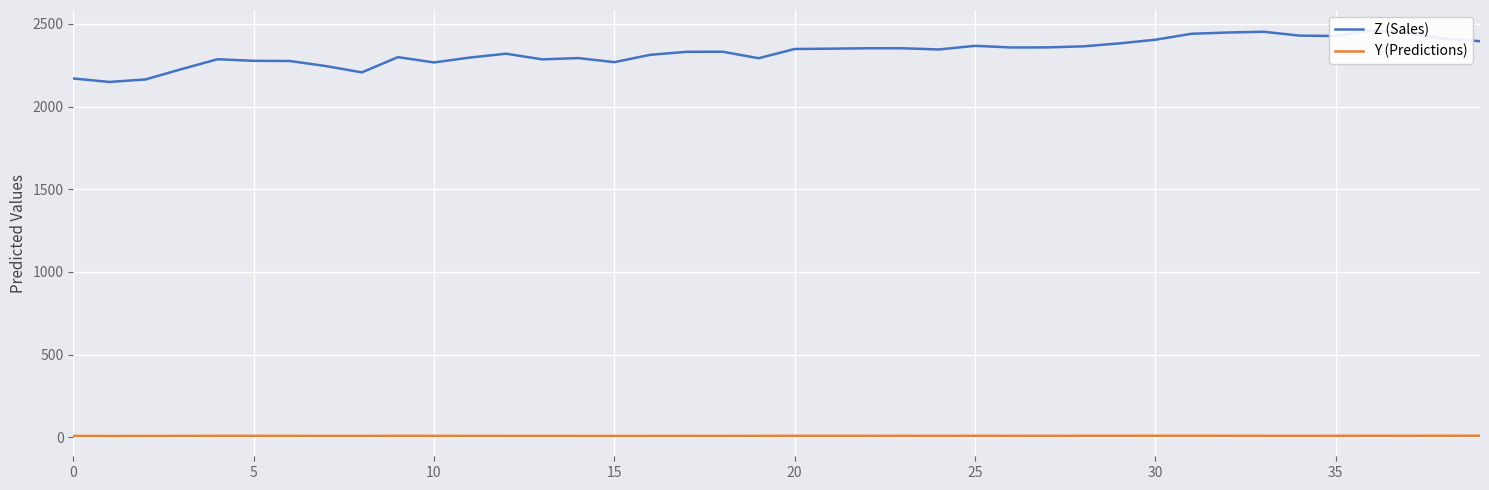

How many lines are shown in the chart?

2